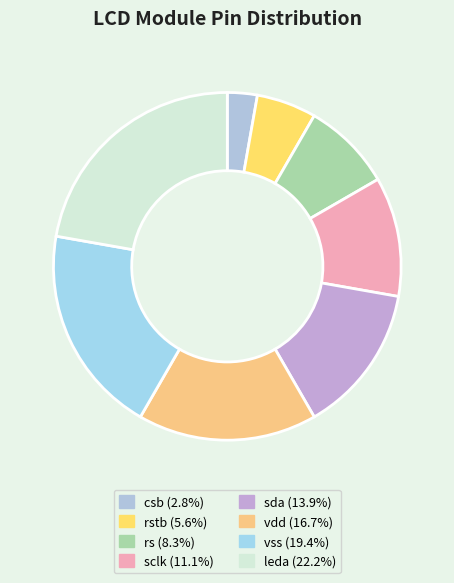

Count the number of slices in the pie.

8